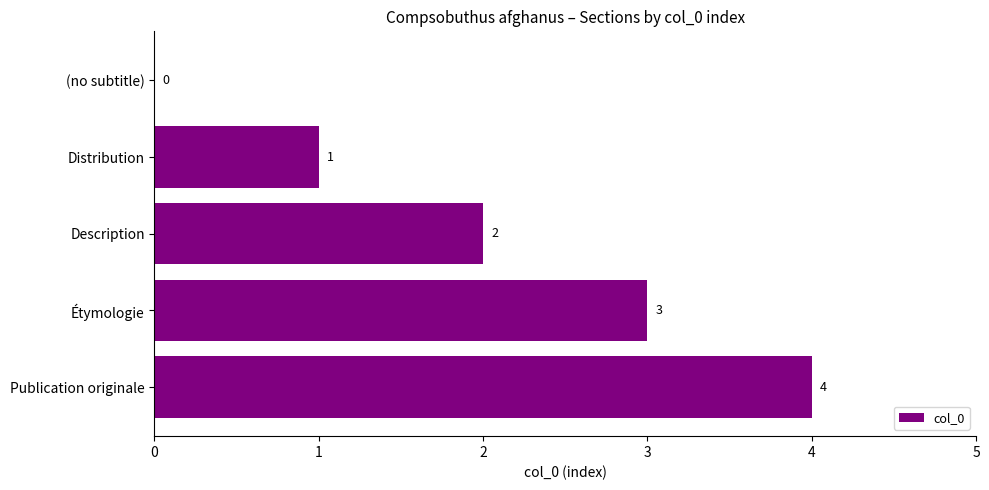

What value does the data have at Publication originale?

4